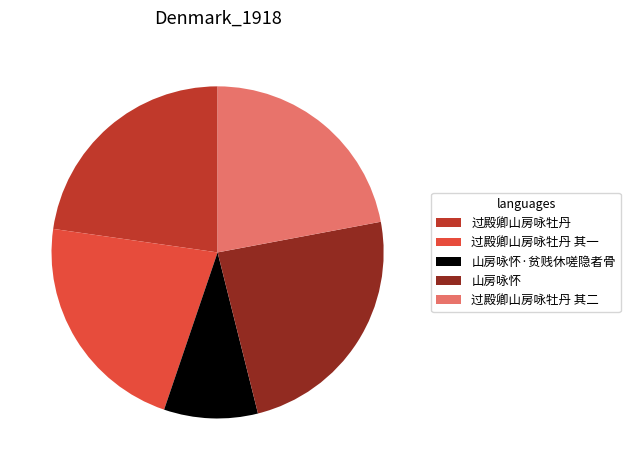

Is the sum of 过殿卿山房咏牡丹 其一 and 山房咏怀·贫贱休嗟隐者骨 greater than half?

No